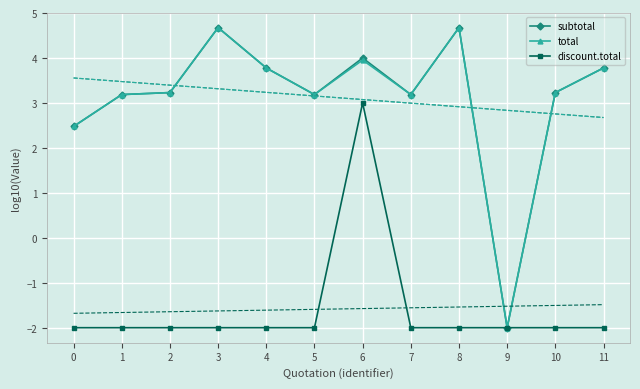

True or false: total and subtotal cross at least once.

False